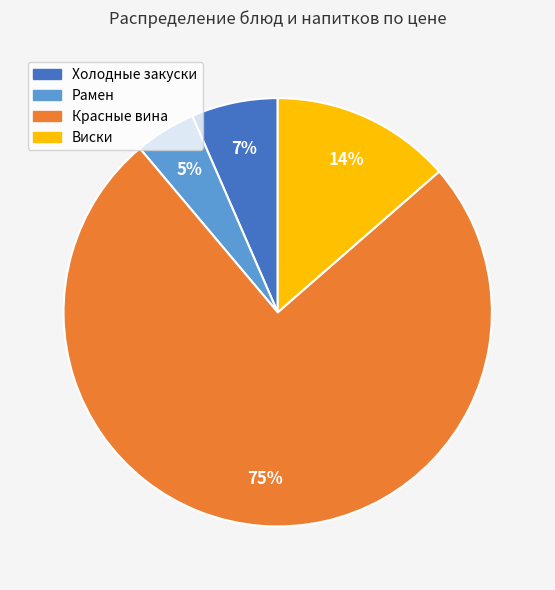

Does any single category account for the majority?

Yes